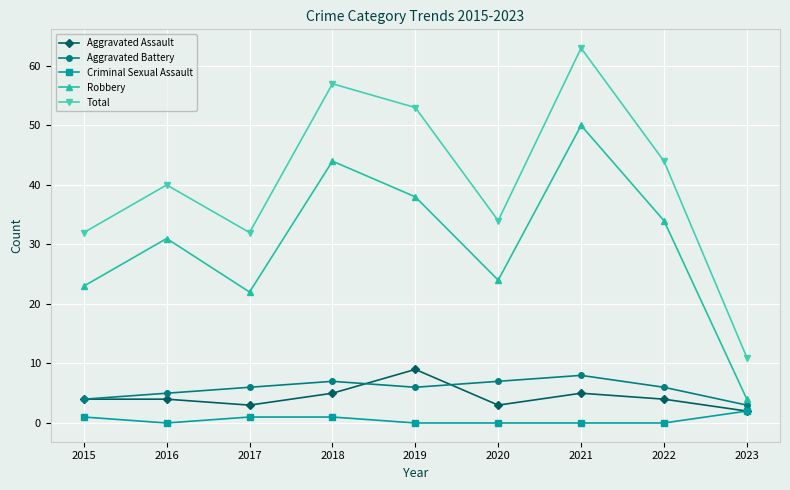

Reading right to left, what are all the values shown in this chart?

Aggravated Assault: 2	4	5	3	9	5	3	4	4
Aggravated Battery: 3	6	8	7	6	7	6	5	4
Criminal Sexual Assault: 2	0	0	0	0	1	1	0	1
Robbery: 4	34	50	24	38	44	22	31	23
Total: 11	44	63	34	53	57	32	40	32